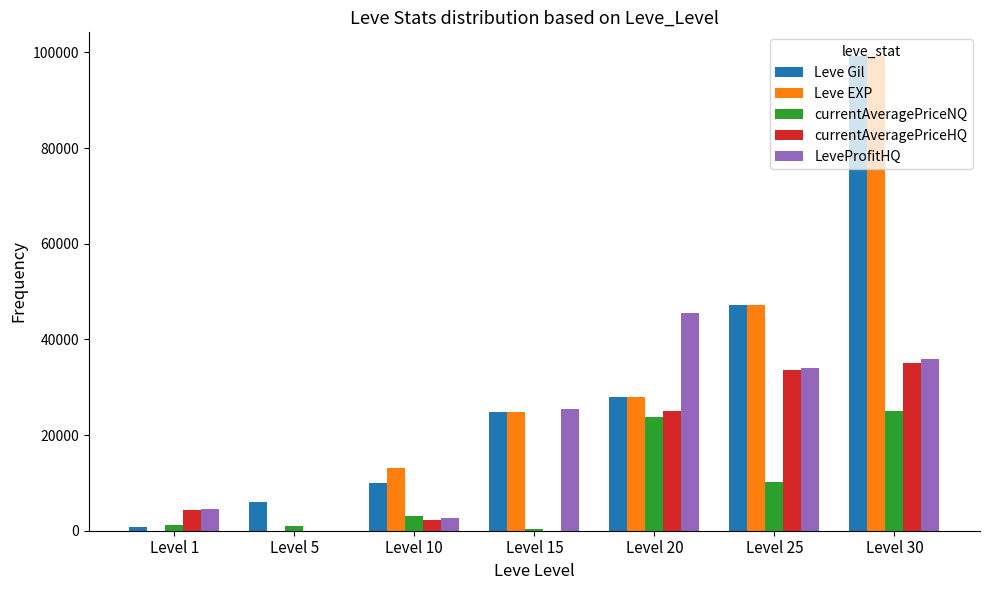

Is the value of LeveProfitHQ at Level 5 greater than the value of Leve EXP at Level 25?

No